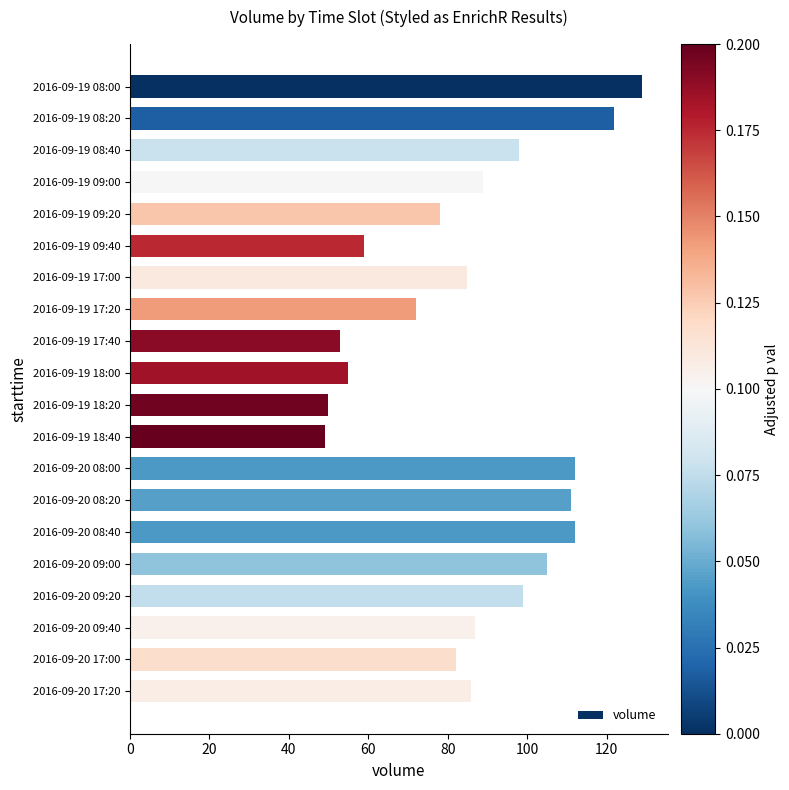

True or false: the data shows 49 at 2016-09-19 18:40.

True